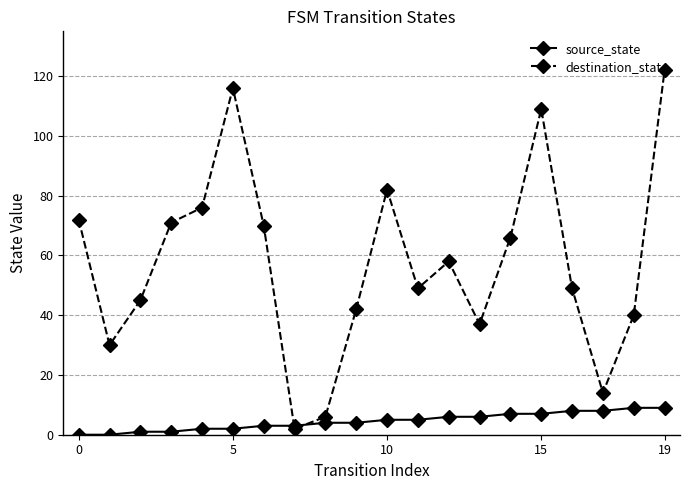

What is the greatest value displayed?

122